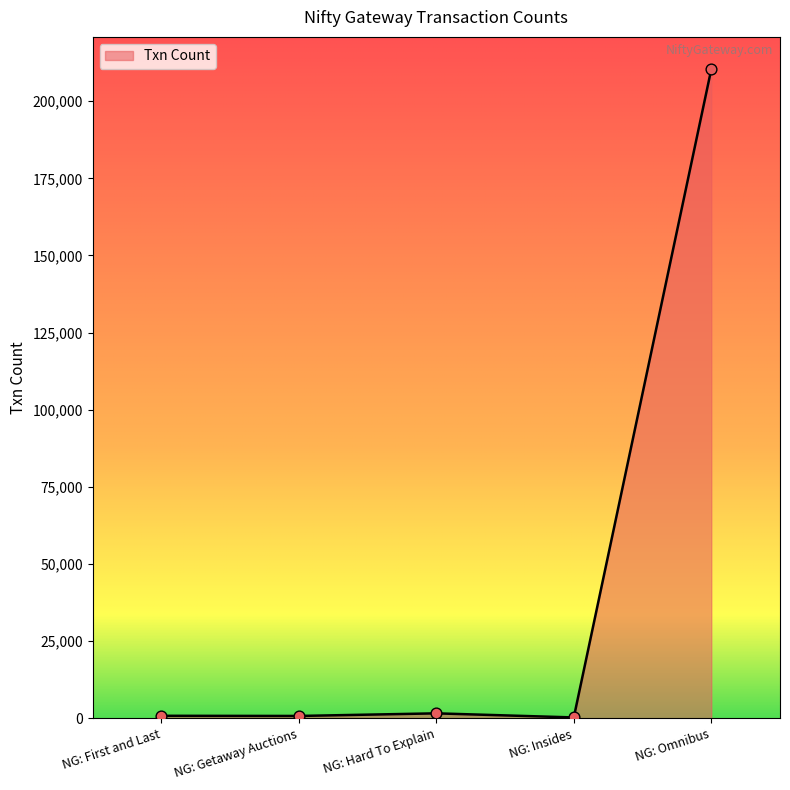

What is the difference between the maximum and minimum values?

210032